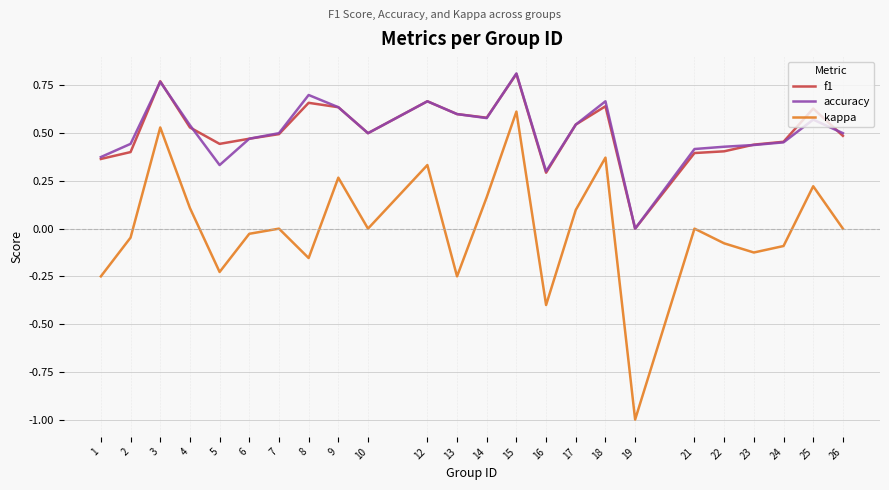

At which category is the sum across all series the highest?

15